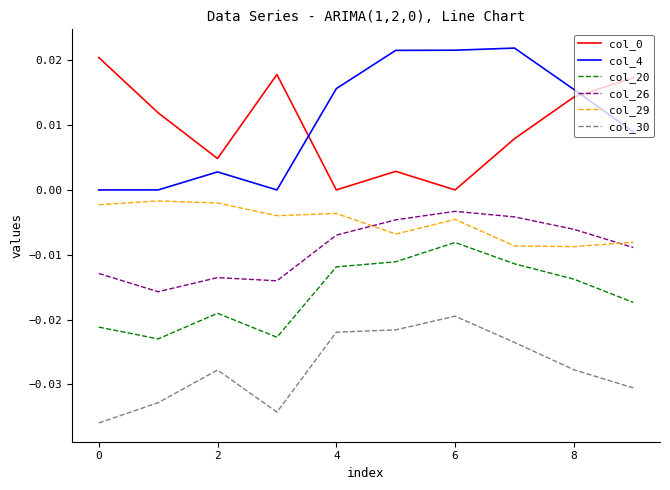

True or false: col_29 and col_20 cross at least once.

False